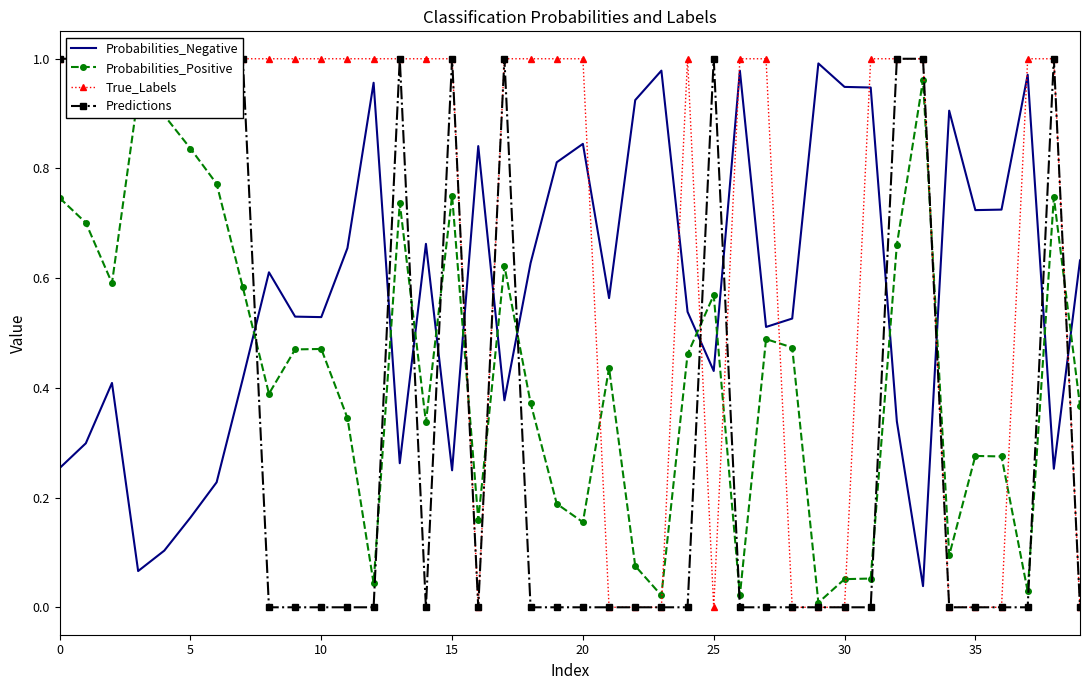

What is the approximate value of Probabilities_Negative at 17?

0.4